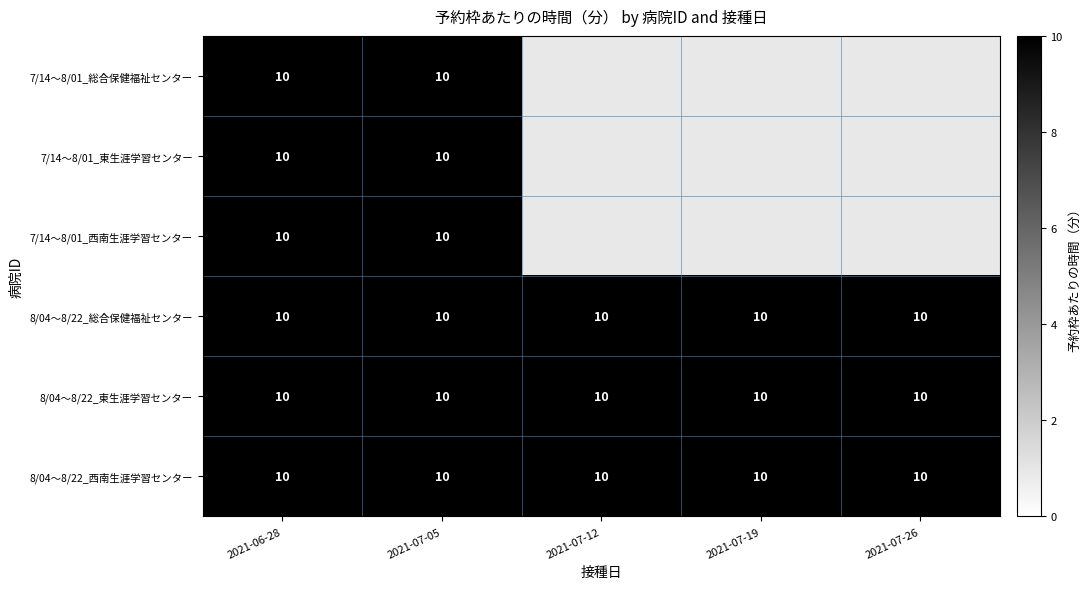

The 7/14～8/01_東生涯学習センター(60歳) series shows 0 at 2021-07-12. True or false?

True